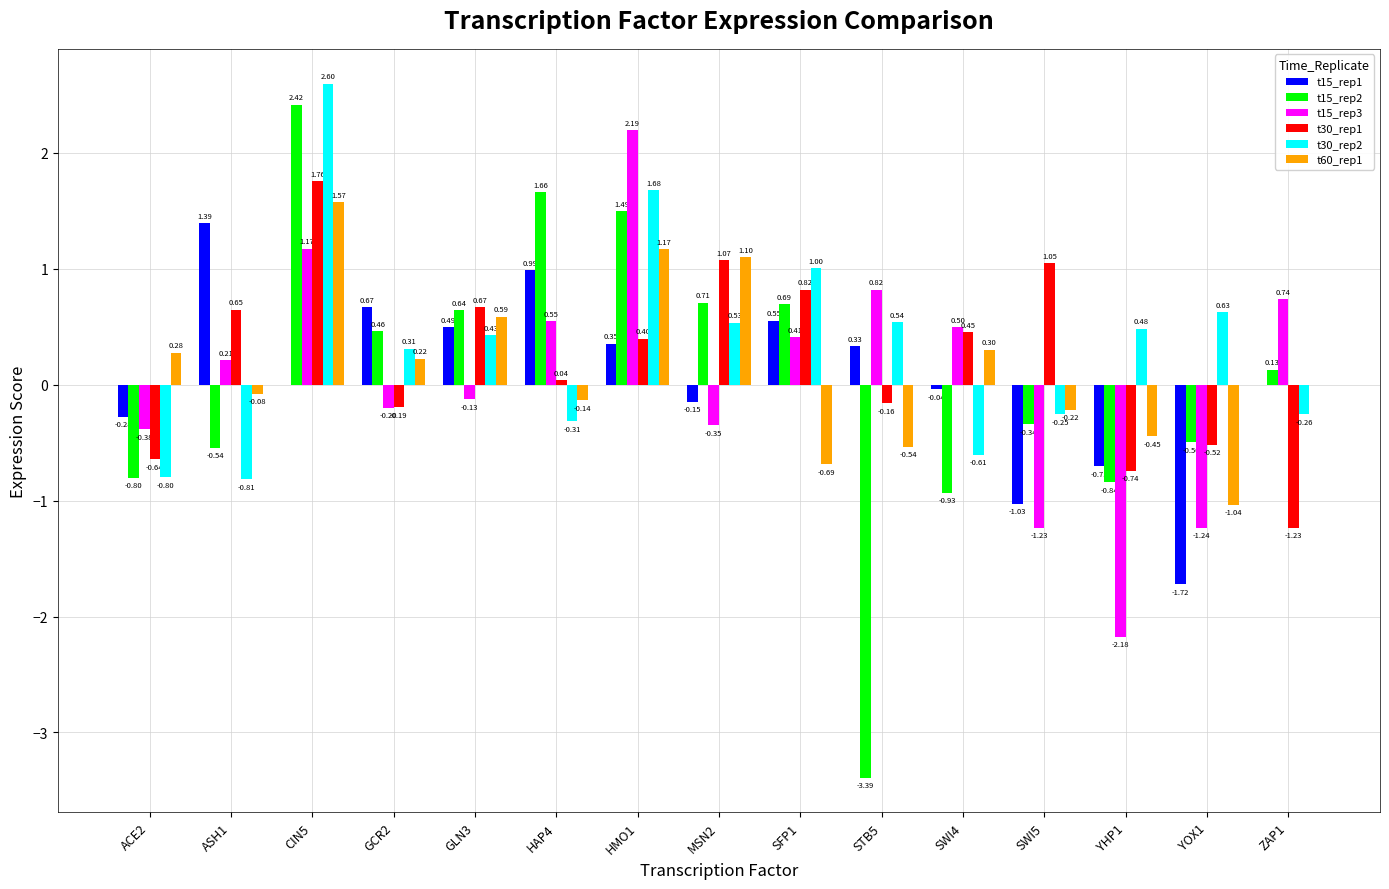

At which category is the sum across all series the highest?

CIN5